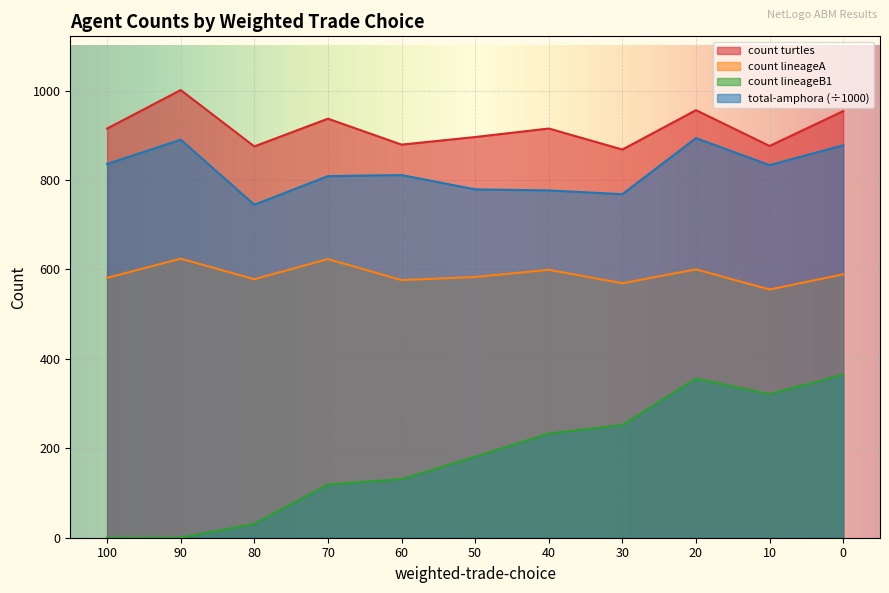

Which series has the largest range (max minus min)?

count lineageB1